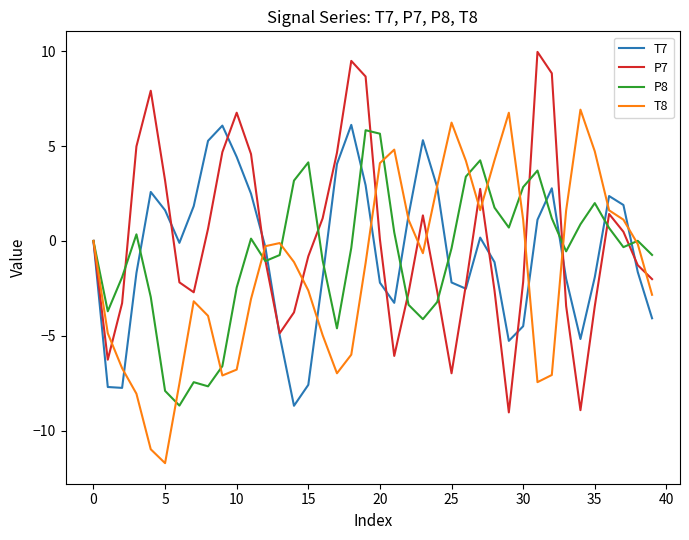

What is the lowest value of the P8 series?

-8.7